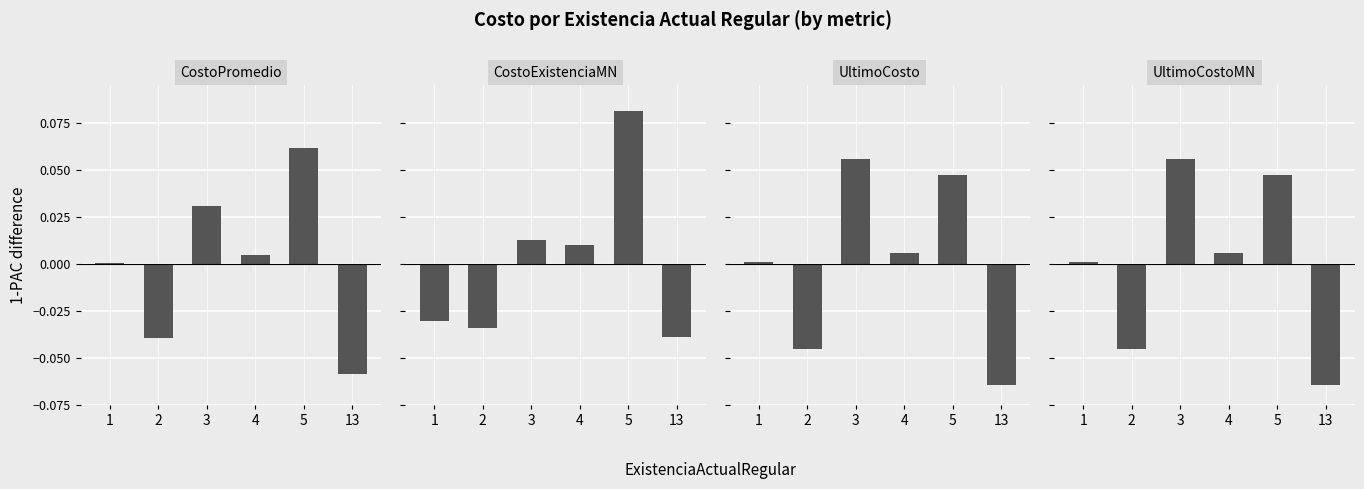

List the series in order of their peak value, lowest first.

UltimoCosto, UltimoCostoMN, CostoPromedio, CostoExistenciaMN